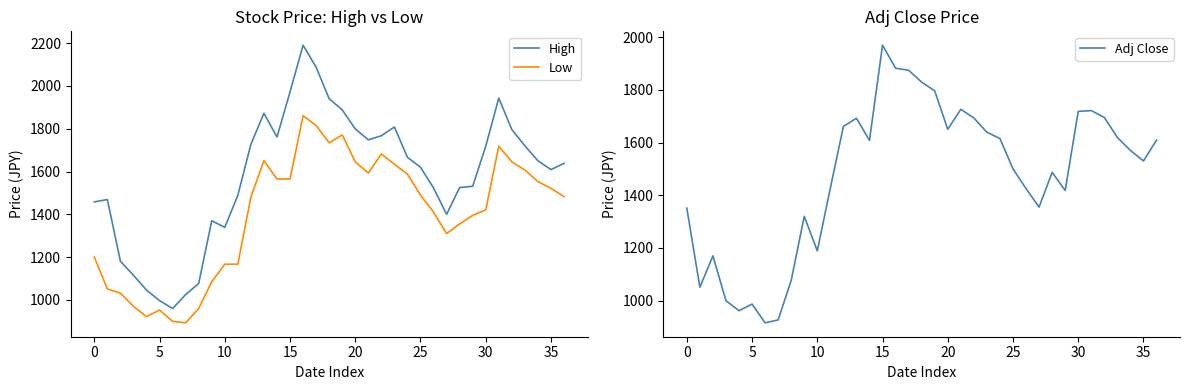

How many interior local peaks does the Low series have?

6